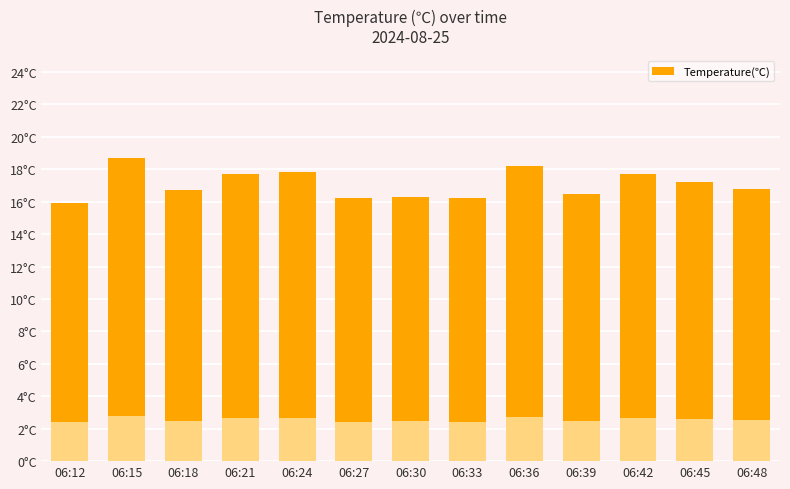

What is the value of the 13th bar from the left?

16.8